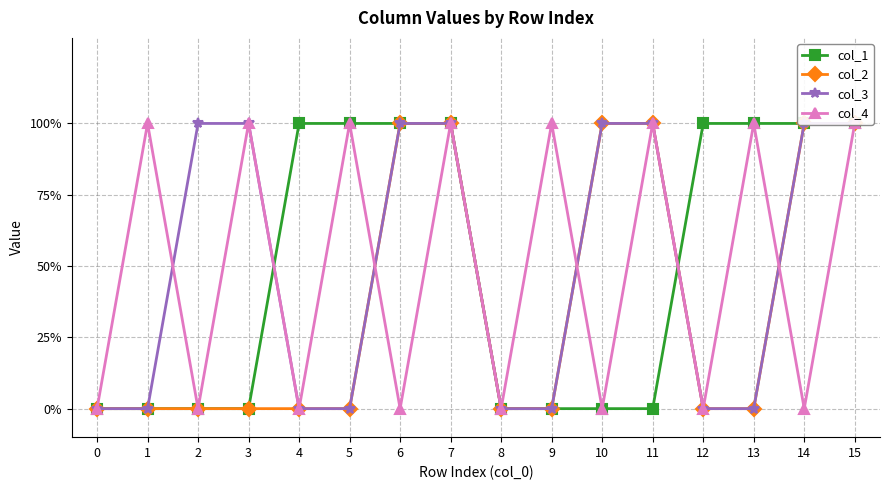

Reading left to right, what are all the values shown in this chart?

col_1: 0=0	1=0	2=0	3=0	4=1	5=1	6=1	7=1	8=0	9=0	10=0	11=0	12=1	13=1	14=1	15=1
col_2: 0=0	1=0	2=0	3=0	4=0	5=0	6=1	7=1	8=0	9=0	10=1	11=1	12=0	13=0	14=1	15=1
col_3: 0=0	1=0	2=1	3=1	4=0	5=0	6=1	7=1	8=0	9=0	10=1	11=1	12=0	13=0	14=1	15=1
col_4: 0=0	1=1	2=0	3=1	4=0	5=1	6=0	7=1	8=0	9=1	10=0	11=1	12=0	13=1	14=0	15=1